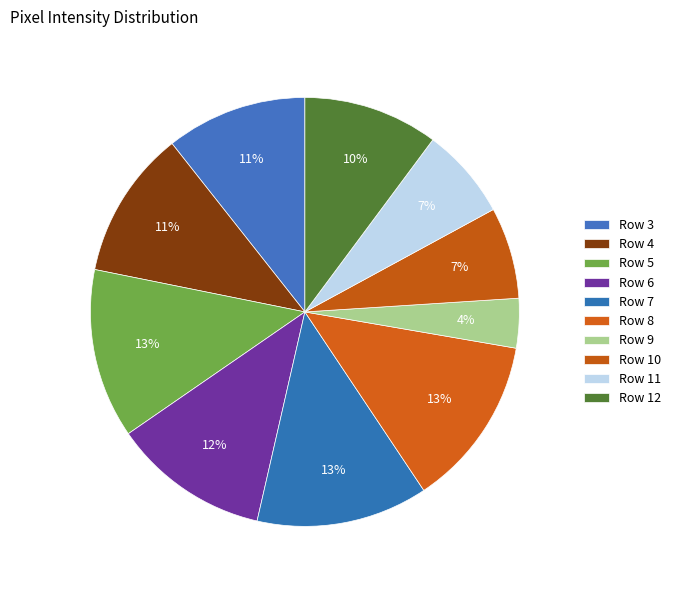

What is the smallest slice in the pie chart?

Row 9